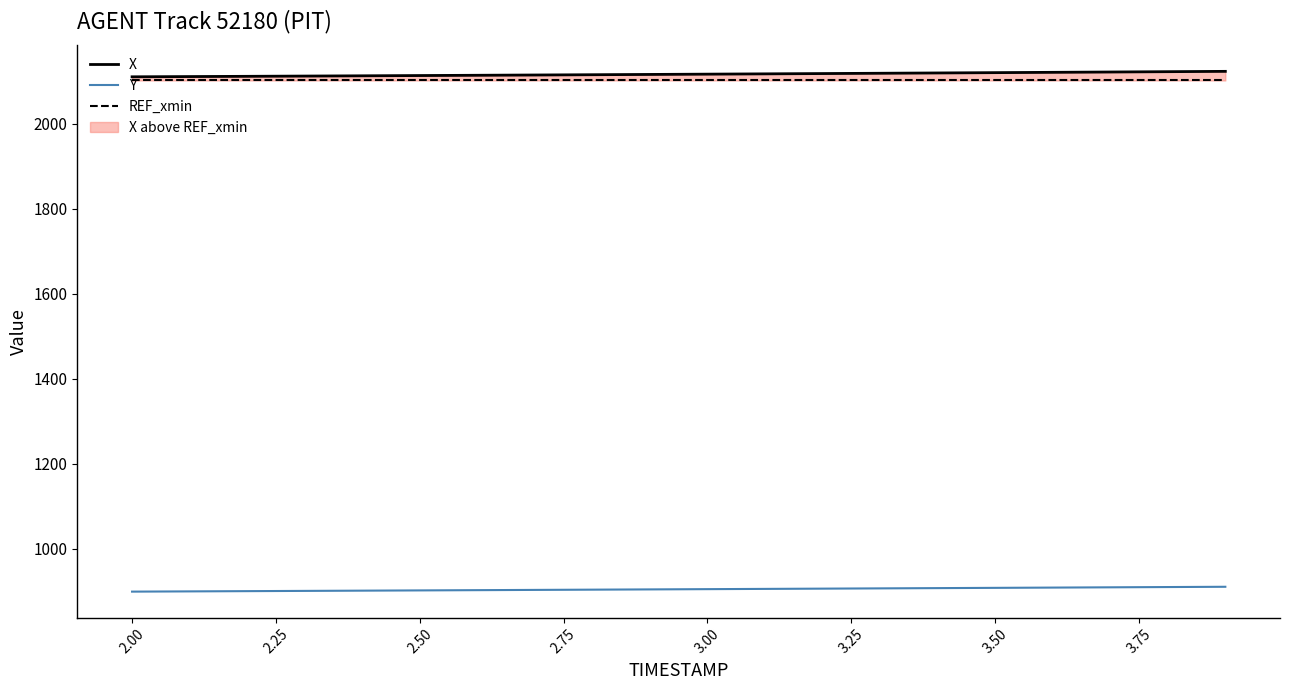

What is the highest value of the Y series?

910.3